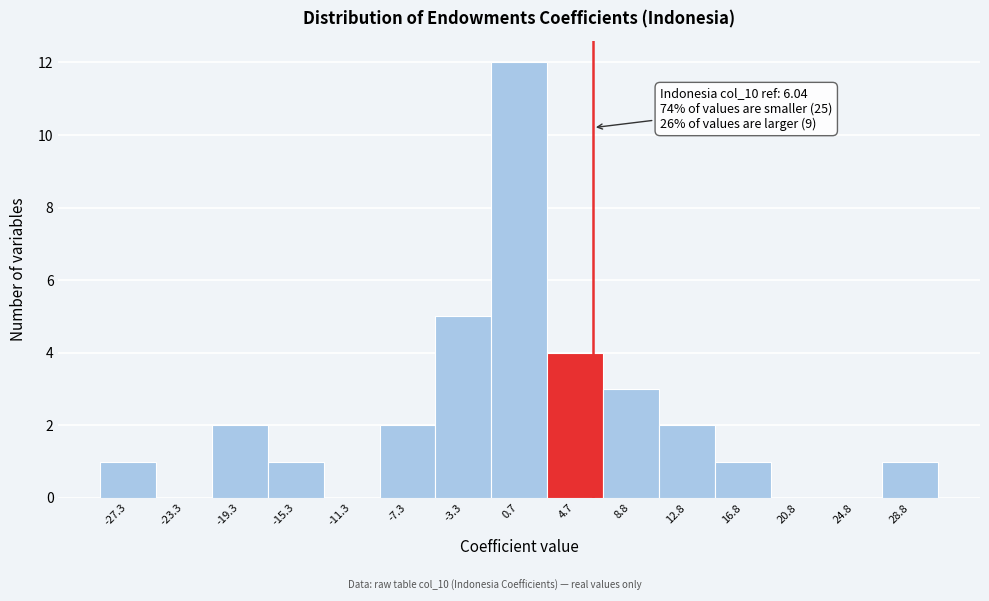

Over which range of the x-axis is the bar tallest?

-1.5 to 2.5